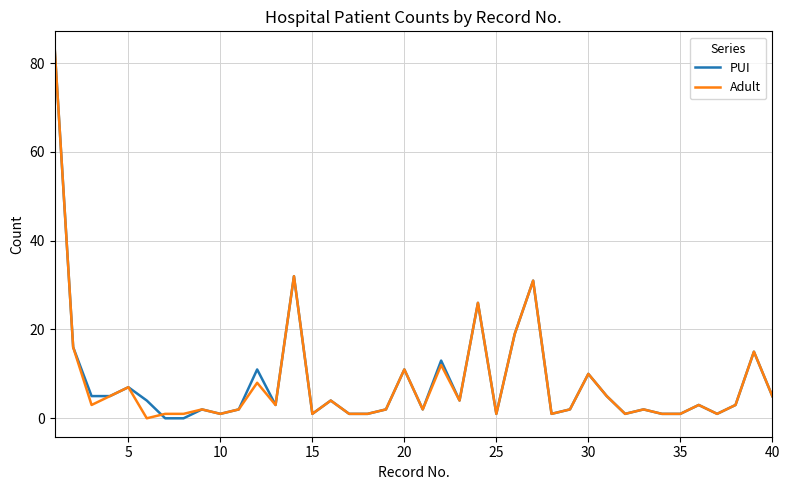

What is the maximum value shown in the chart?

83